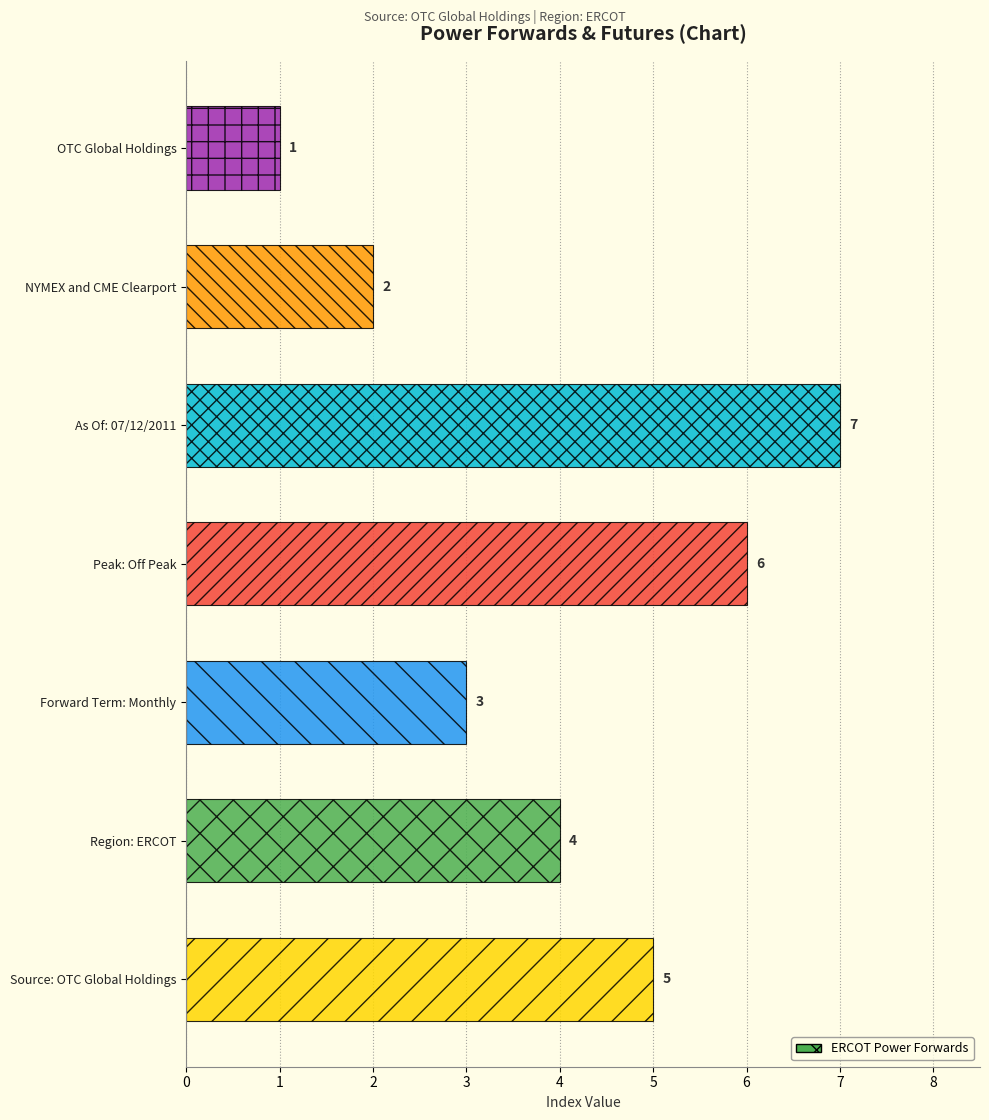

Is it true that the value at NYMEX and CME Clearport is 1?

False